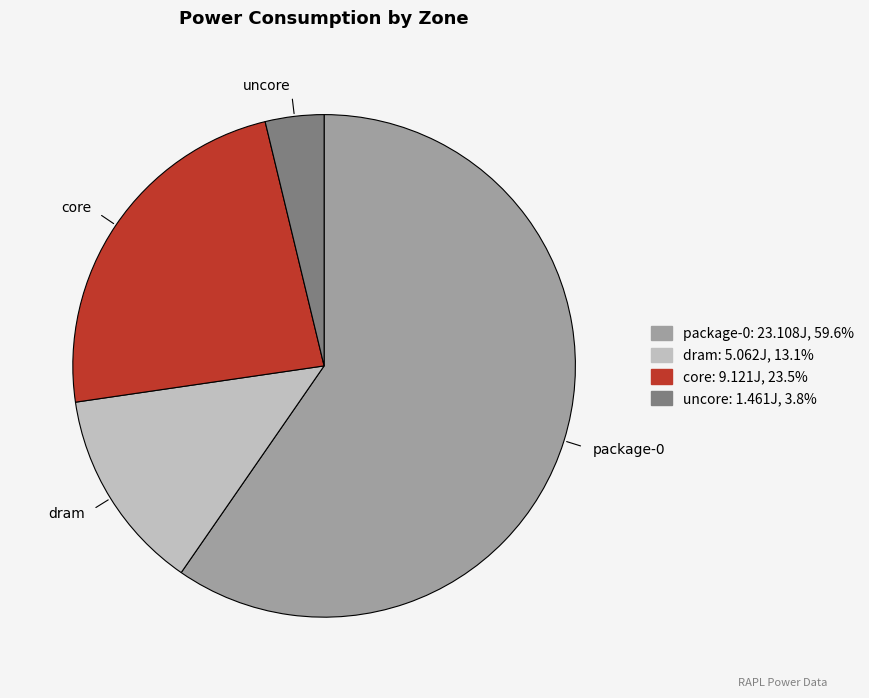

Is the sum of dram and core greater than half?

No